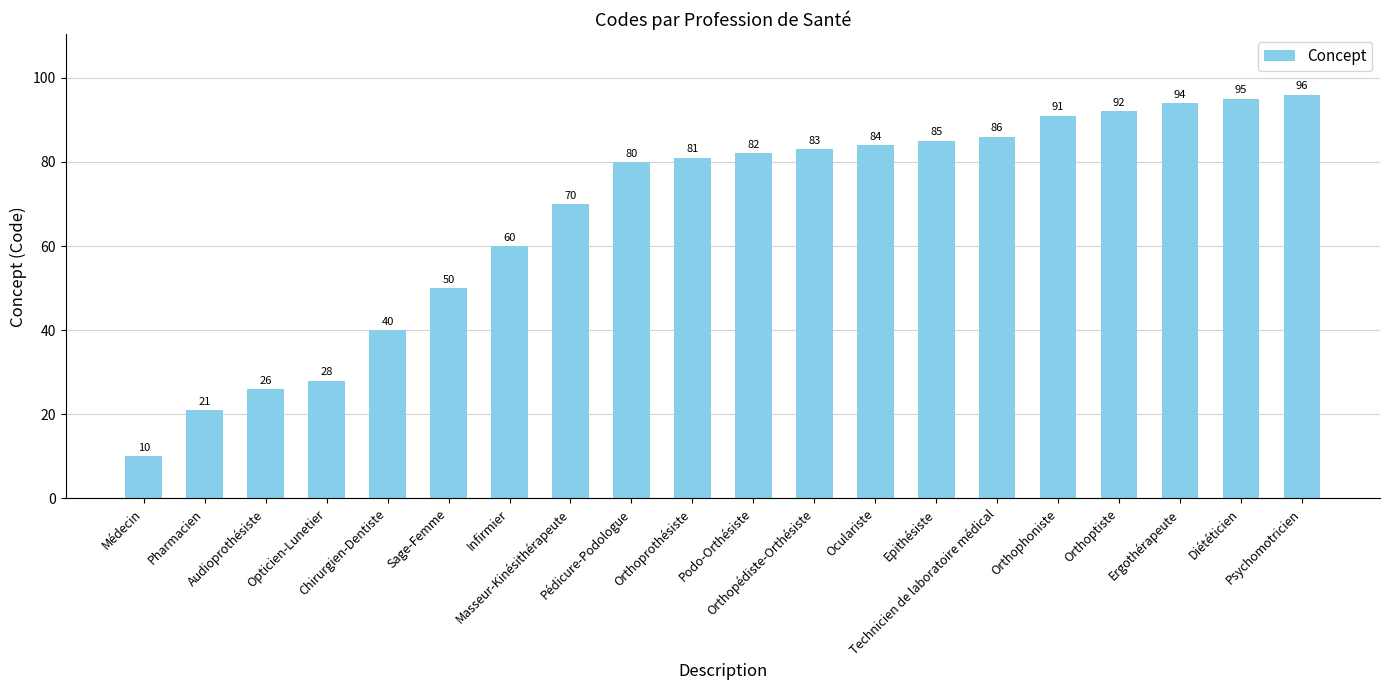

Between Orthophoniste and Diététicien, which is larger?

Diététicien